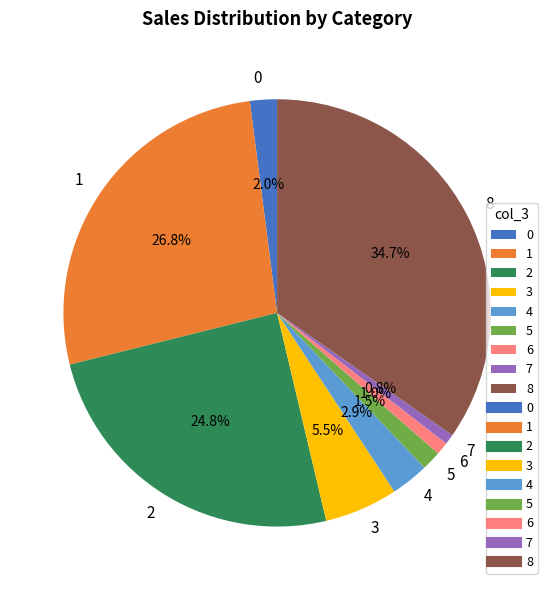

Which slice is the largest?

8